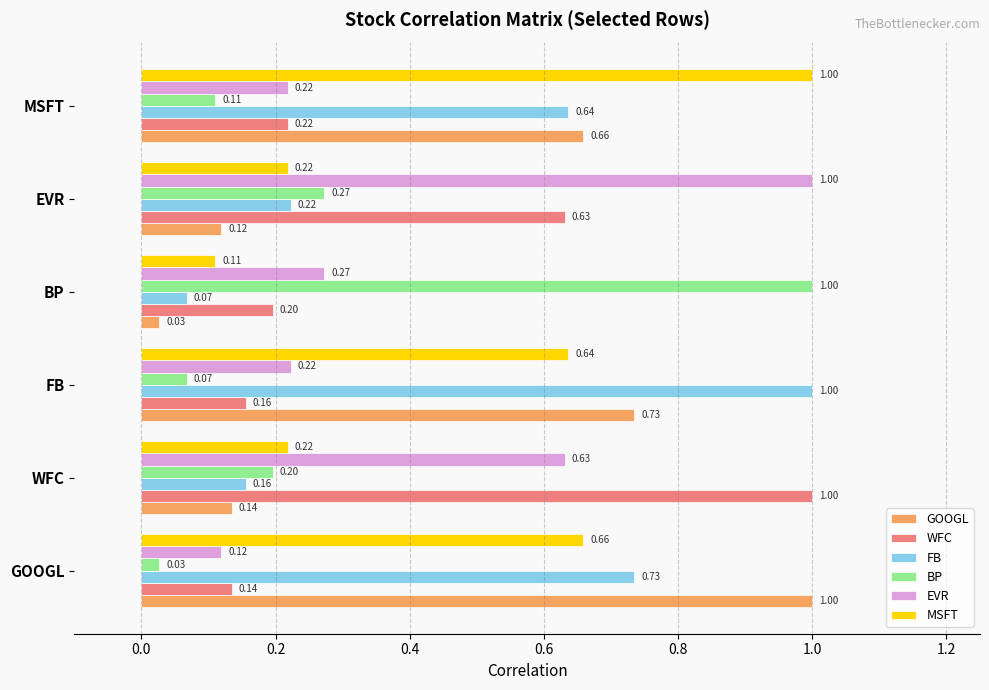

What is the difference between the maximum and second lowest values in the BP series?

0.9